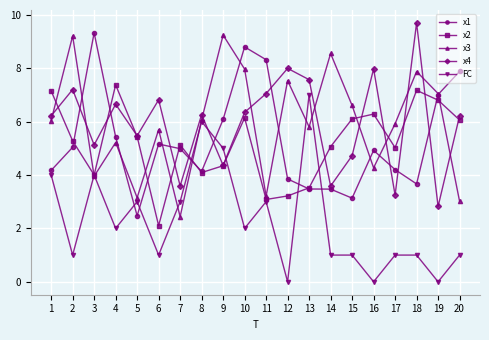

True or false: x1 has a value of 5.2 at 6.

True